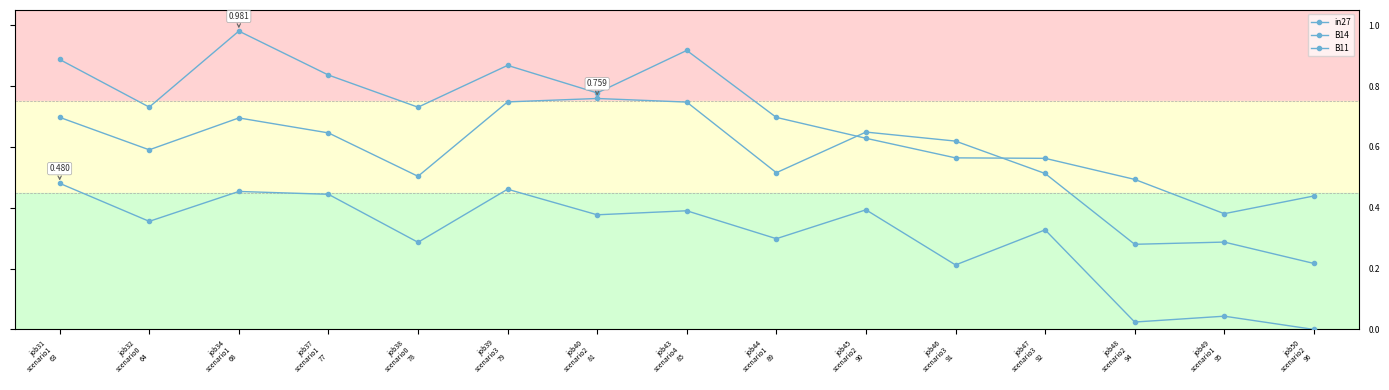

Rank the series by their maximum value, from lowest to highest.

in27, B11, B14